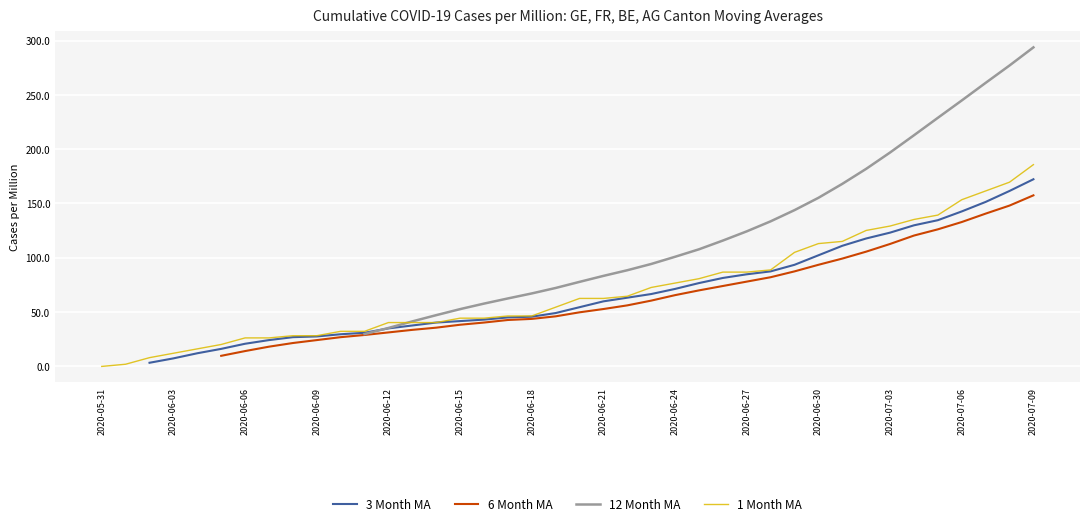

True or false: 3 Month MA and 12 Month MA intersect in this chart.

True